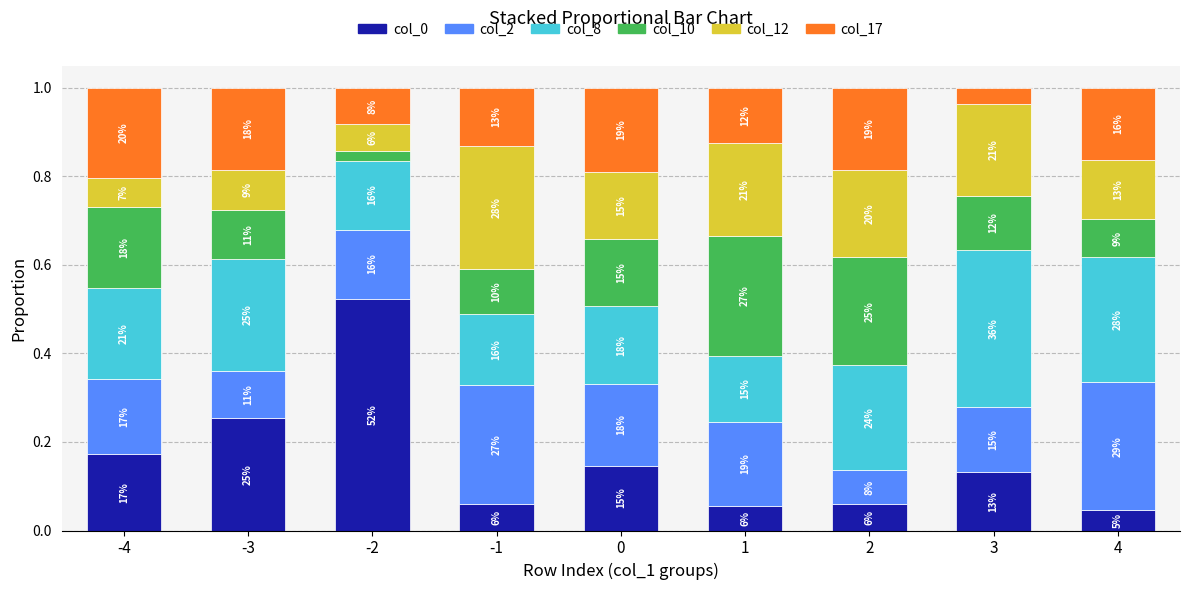

What is the sum of the col_10 values at -2 and -1?

0.1